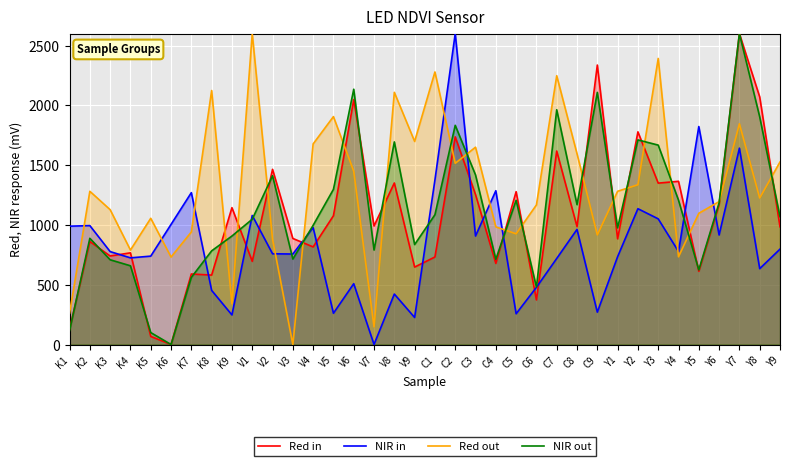

The NIR out series shows 206.4 at K1. True or false?

False